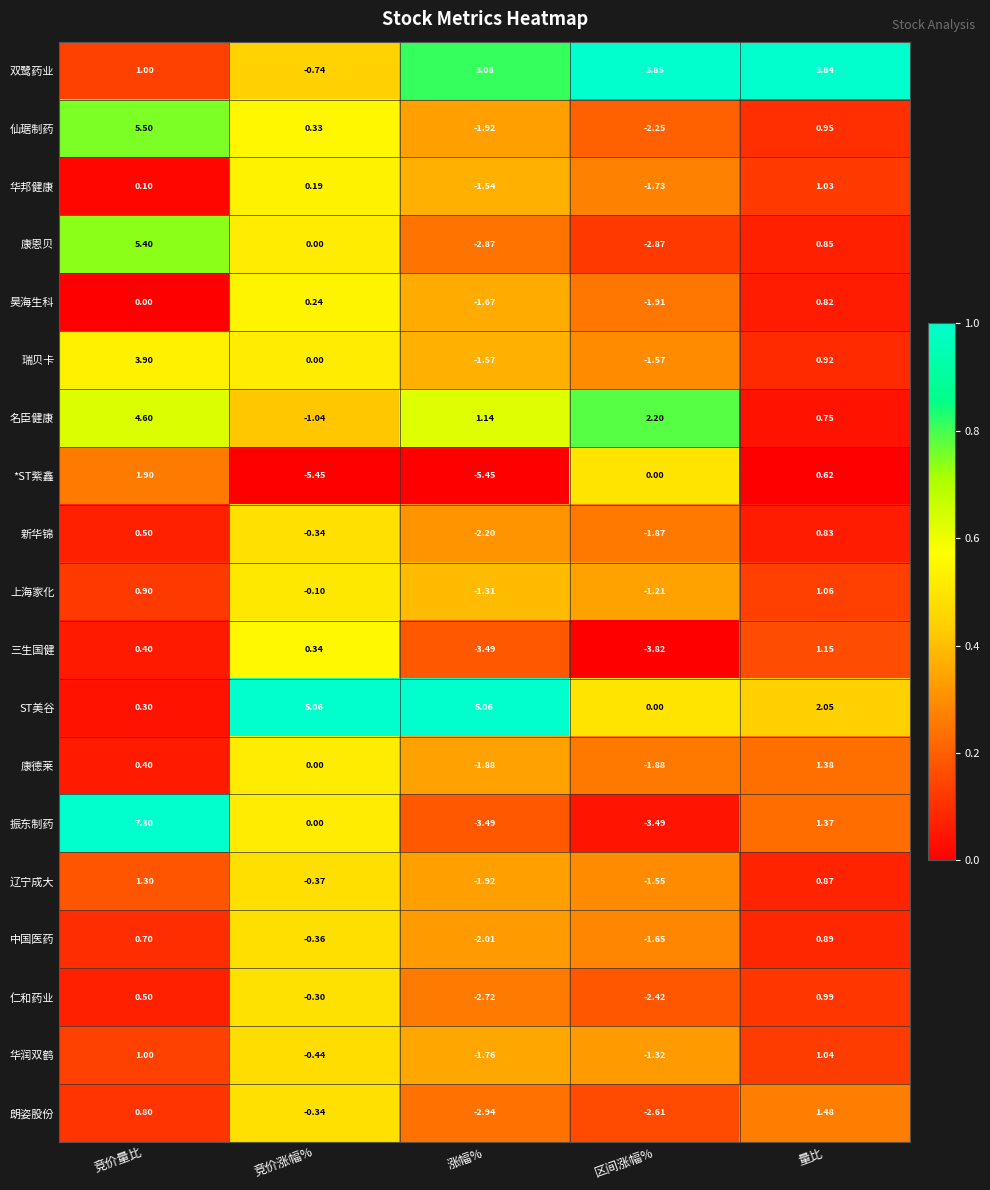

Where does the 名臣健康 series first go above 1?

竞价量比